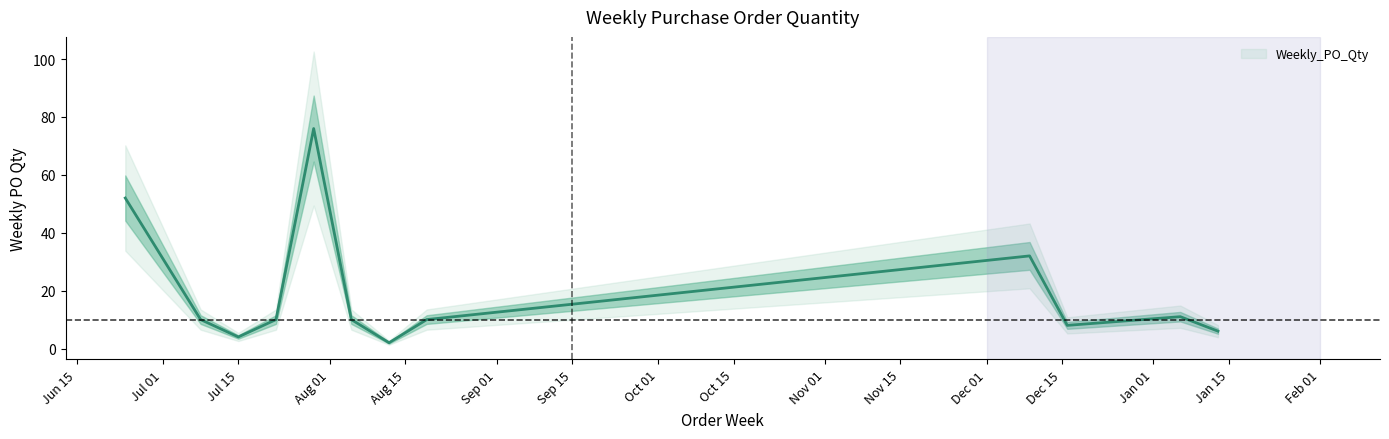

What is the value of the 8th point from the left?

10